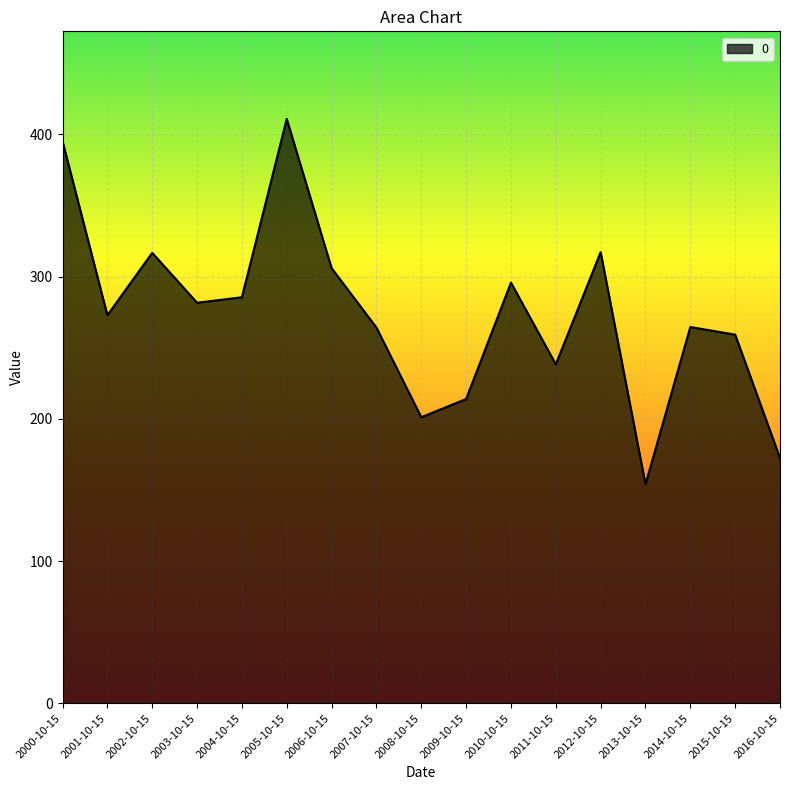

What is the smallest value displayed?

153.9